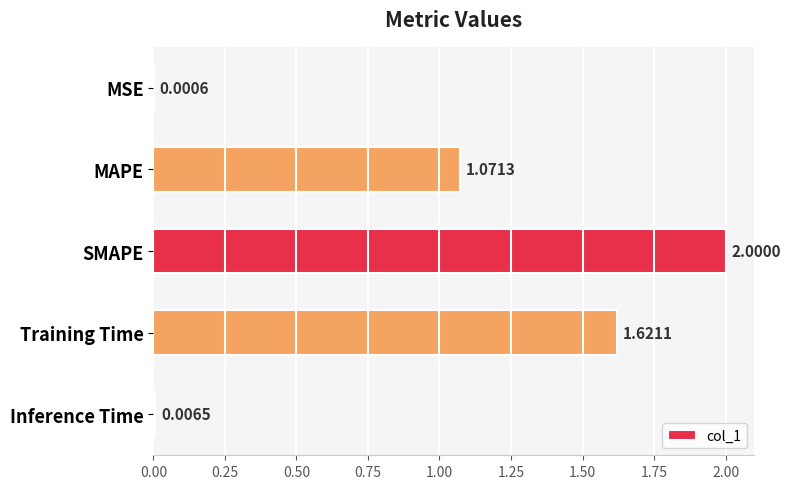

What is the change in value from MAPE to Training Time?

+0.5